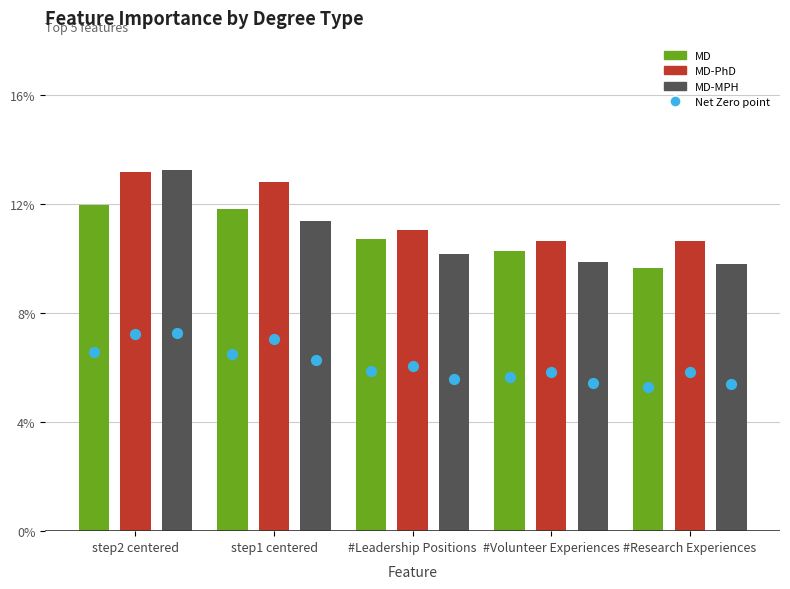

At how many categories does at least one series exceed 0?

5